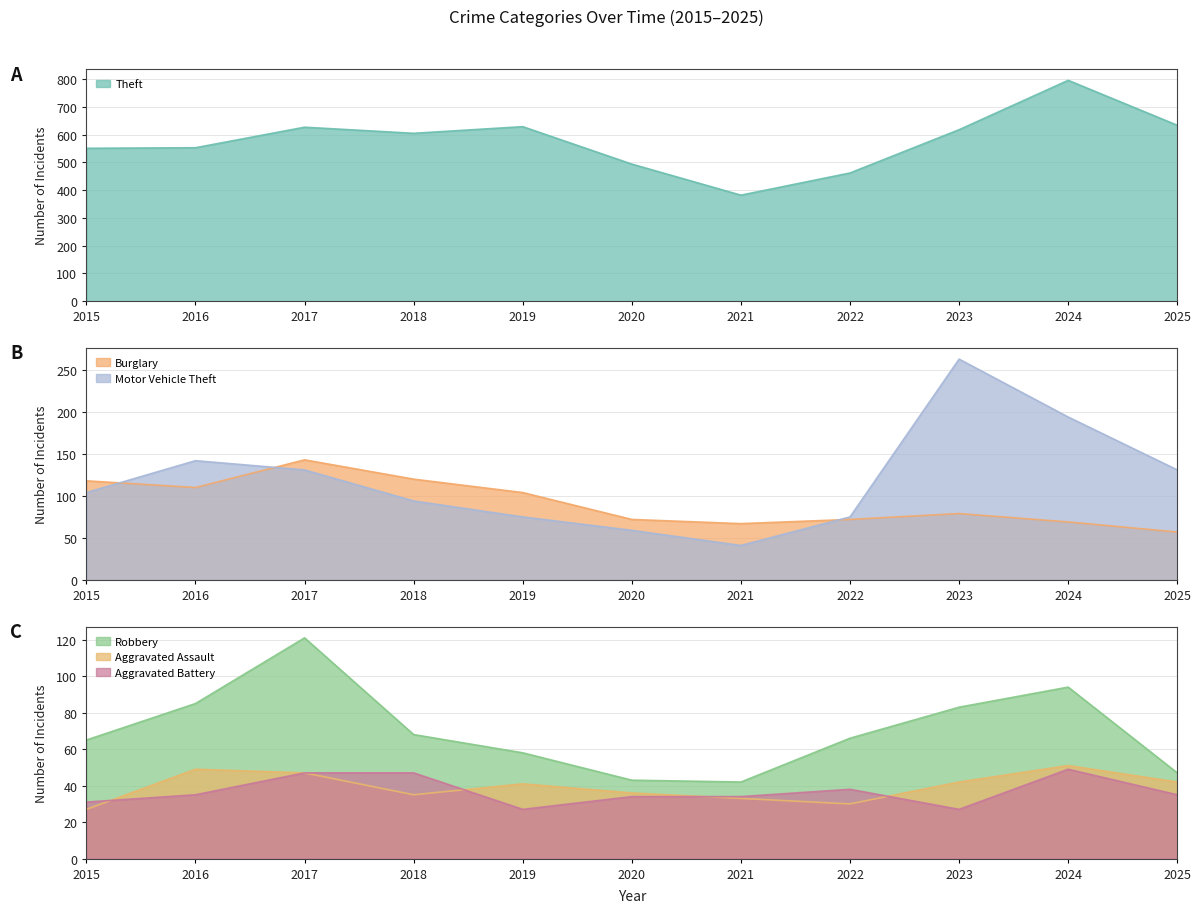

What is the difference between the Burglary values at 2021 and 2025?

10